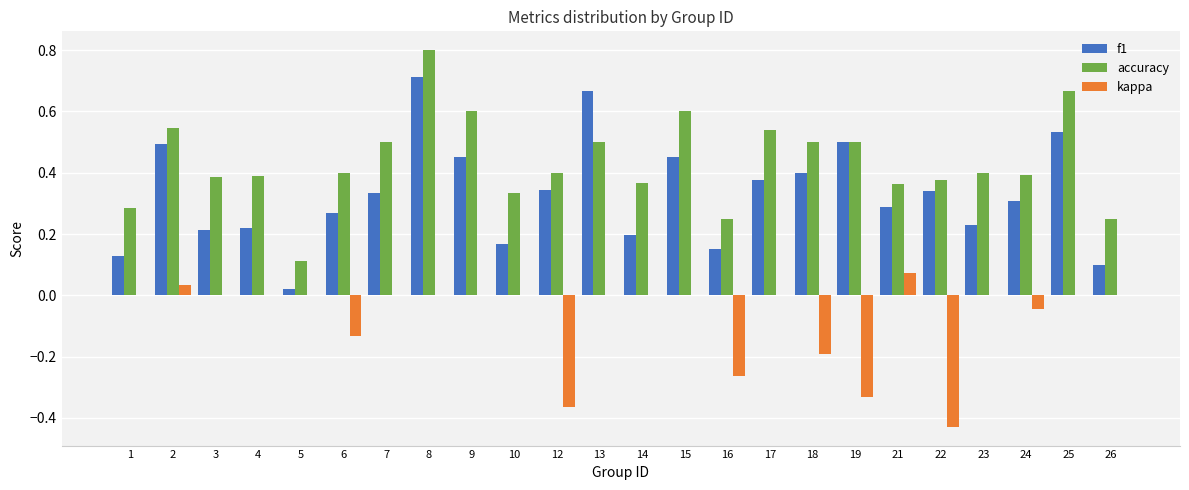

What is the sum of the accuracy values at 14 and 3?

0.8